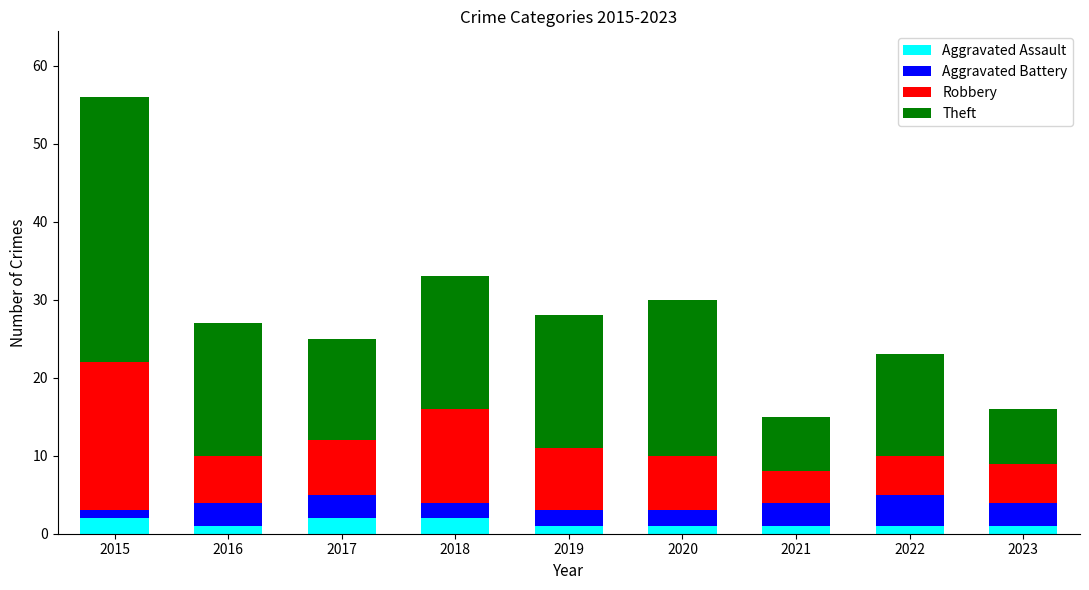

At which category is the sum across all series the highest?

2015